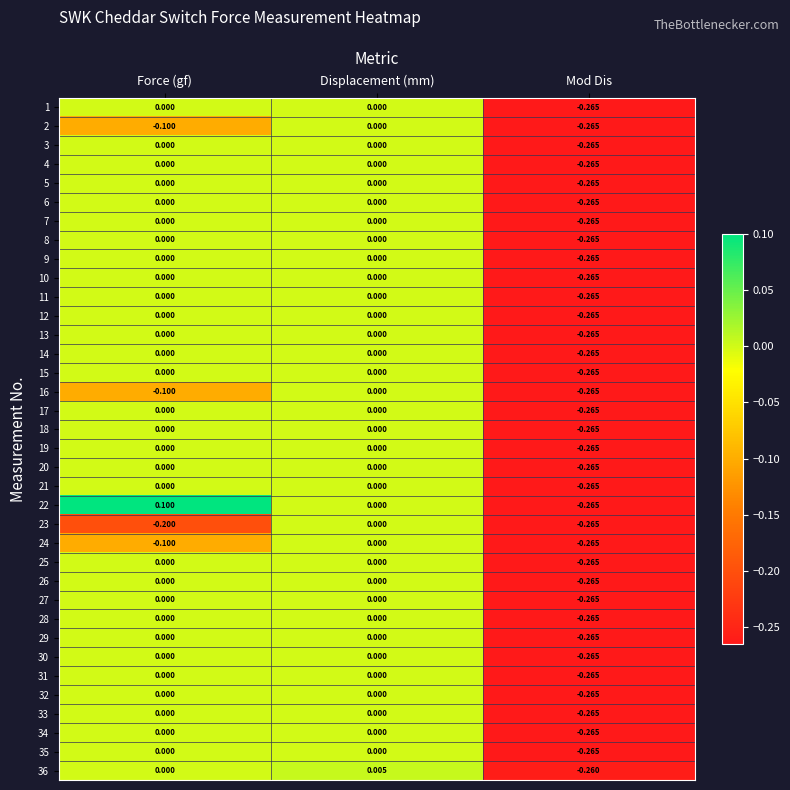

List the labels in order of 16 value, smallest first.

Mod Dis, Force (gf), Displacement (mm)